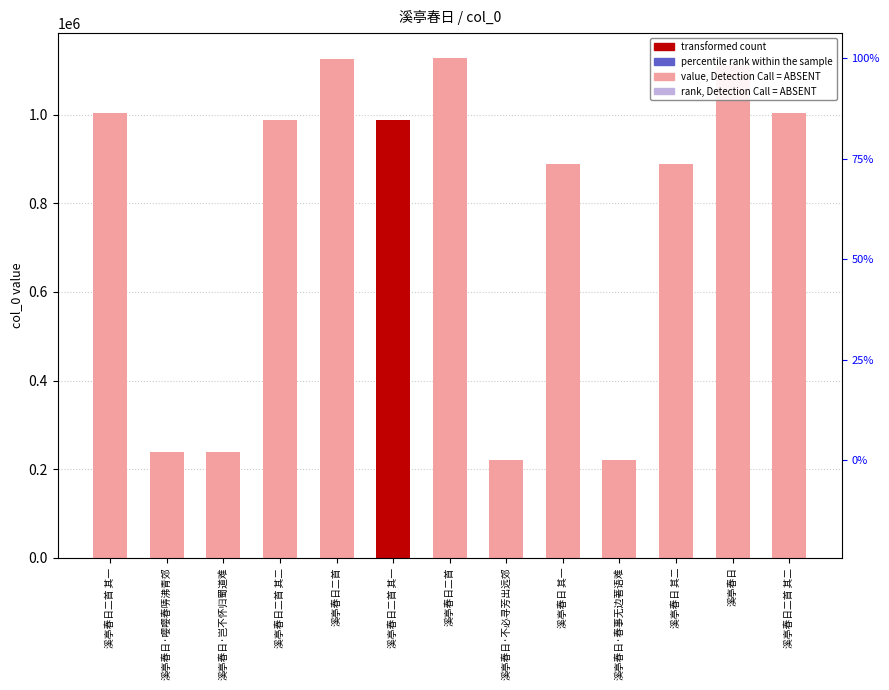

What is the smallest value displayed?

220554